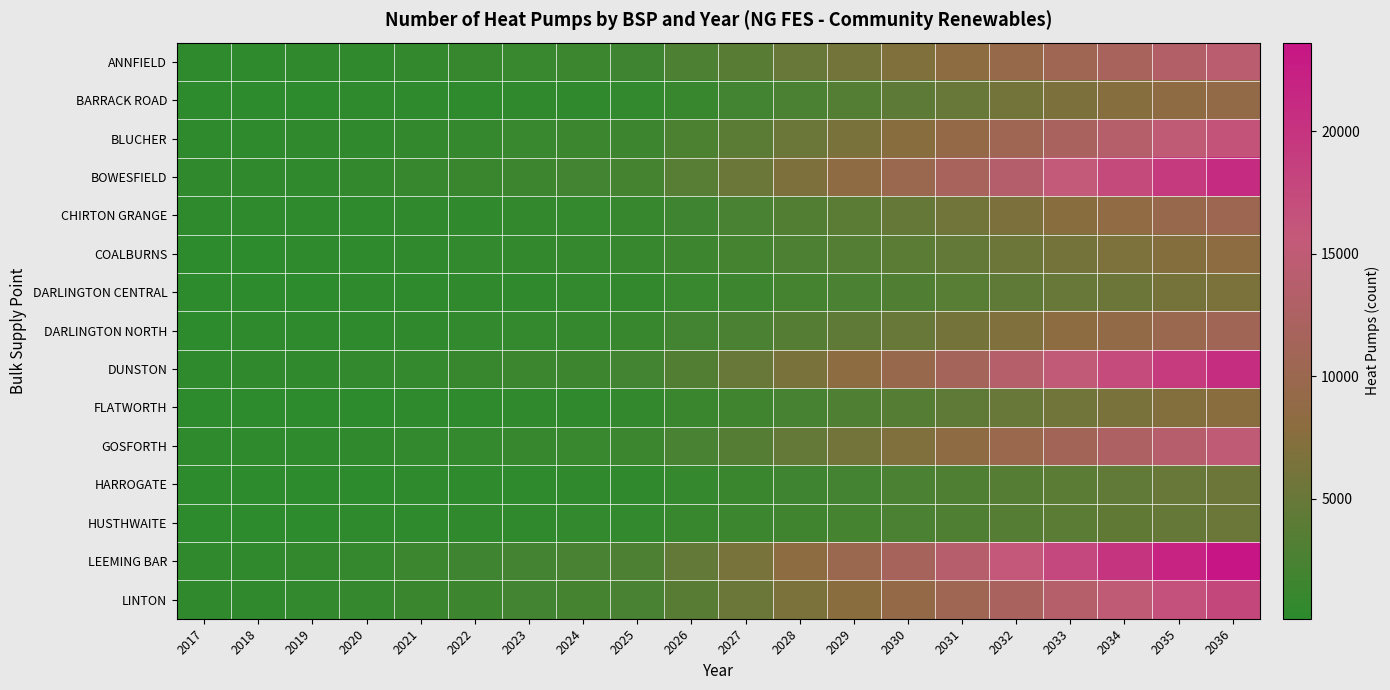

What is the spread (max minus min) of values at 2033?

13878.0